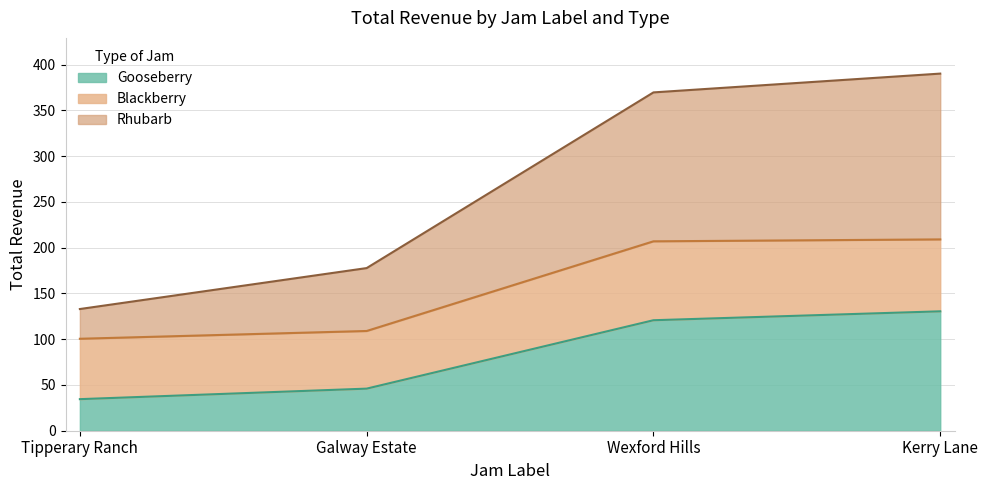

At which label does Rhubarb reach its minimum?

Tipperary Ranch